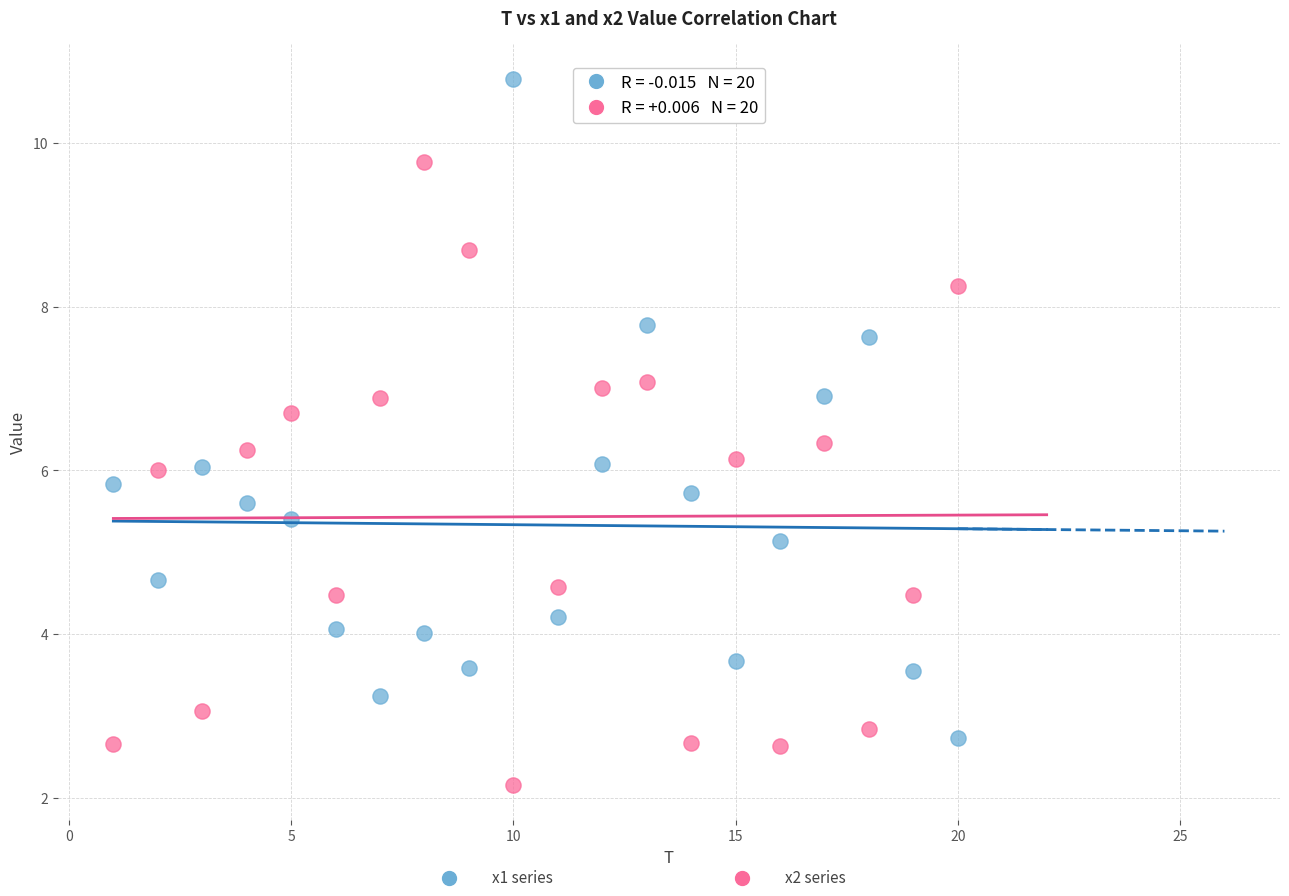

Across all data points, what is the range of Y values (max minus min)?

8.6